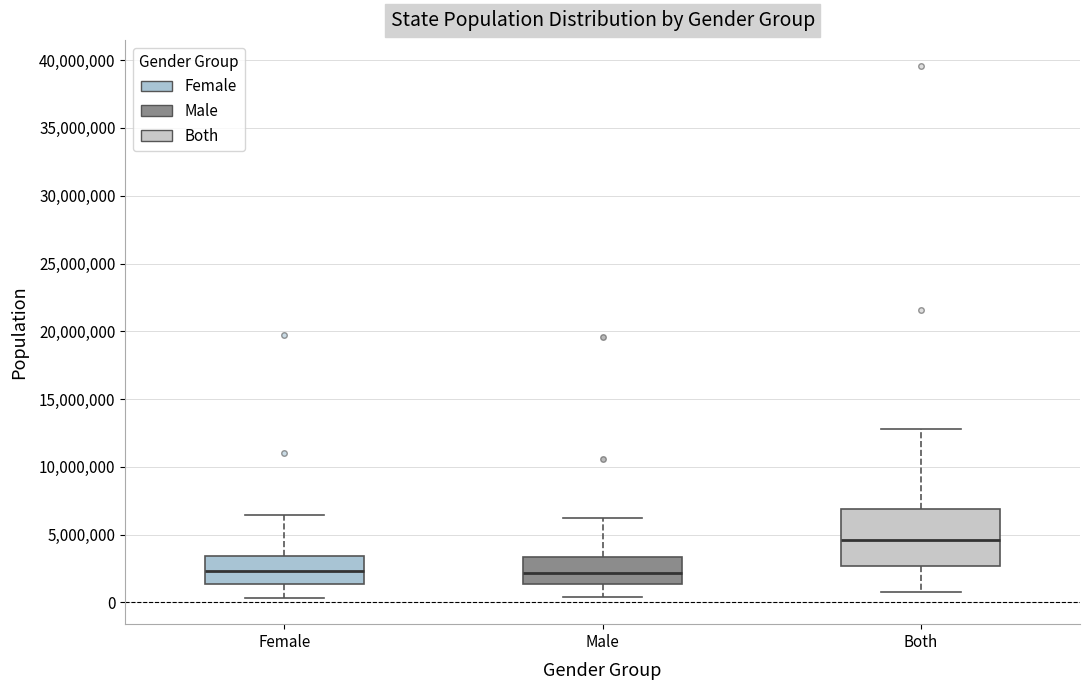

Comparing the boxes themselves (not the whiskers), which one is the tallest?

Both